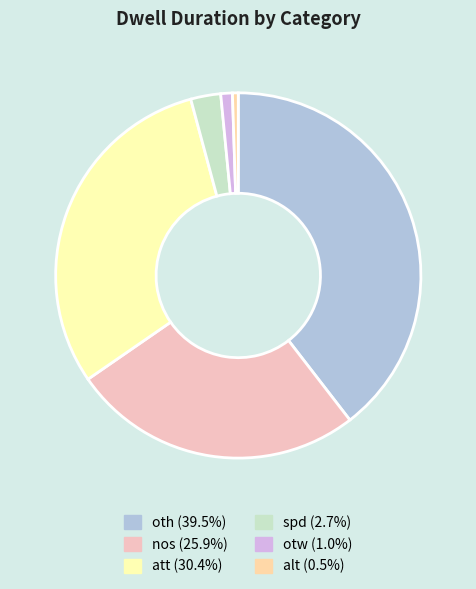

Does any single category account for the majority?

No